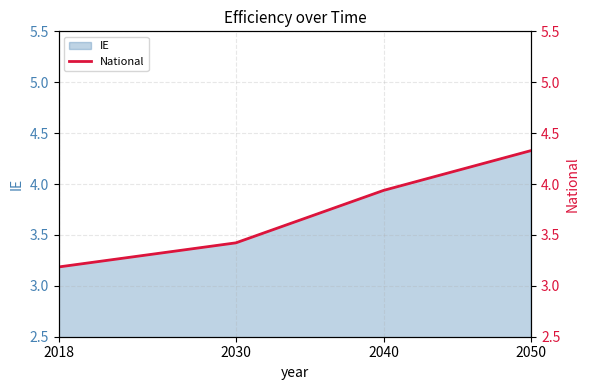

The chart shows a value of 3.2 at 2018. True or false?

True